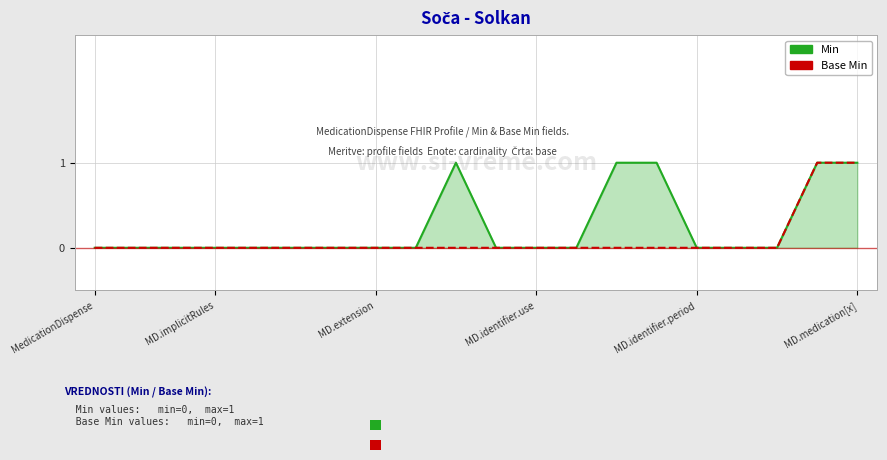

What is the sum of all Min values?

5